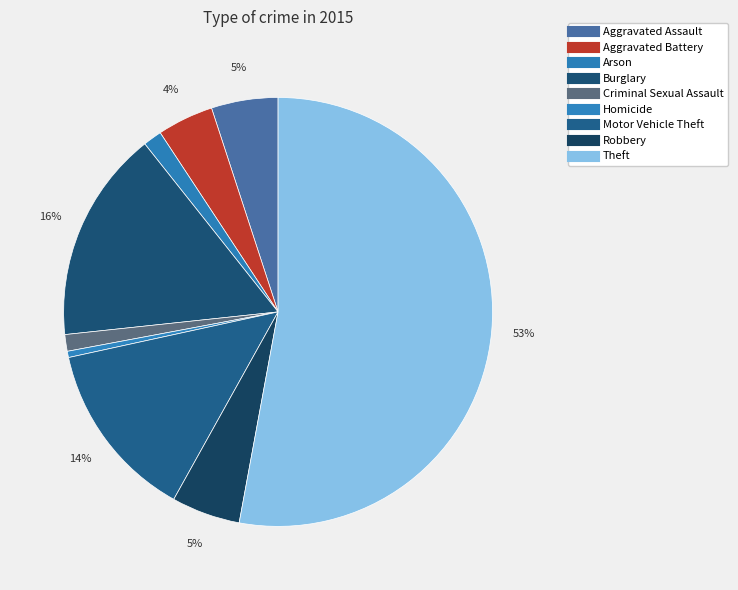

How many slices are in this pie chart?

9